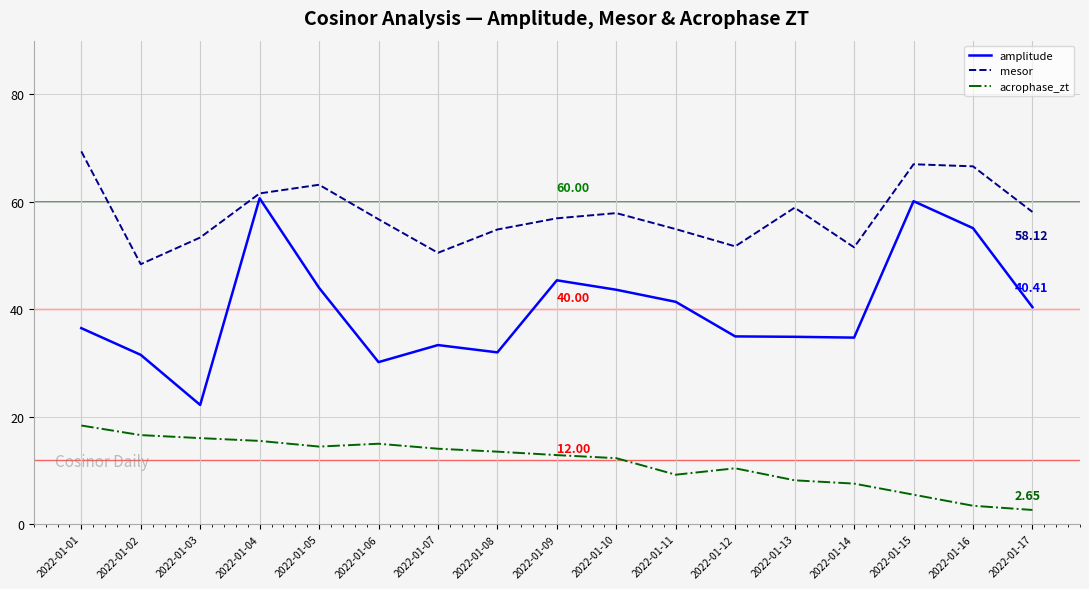

What are all the series names shown in the legend?

amplitude, mesor, acrophase_zt